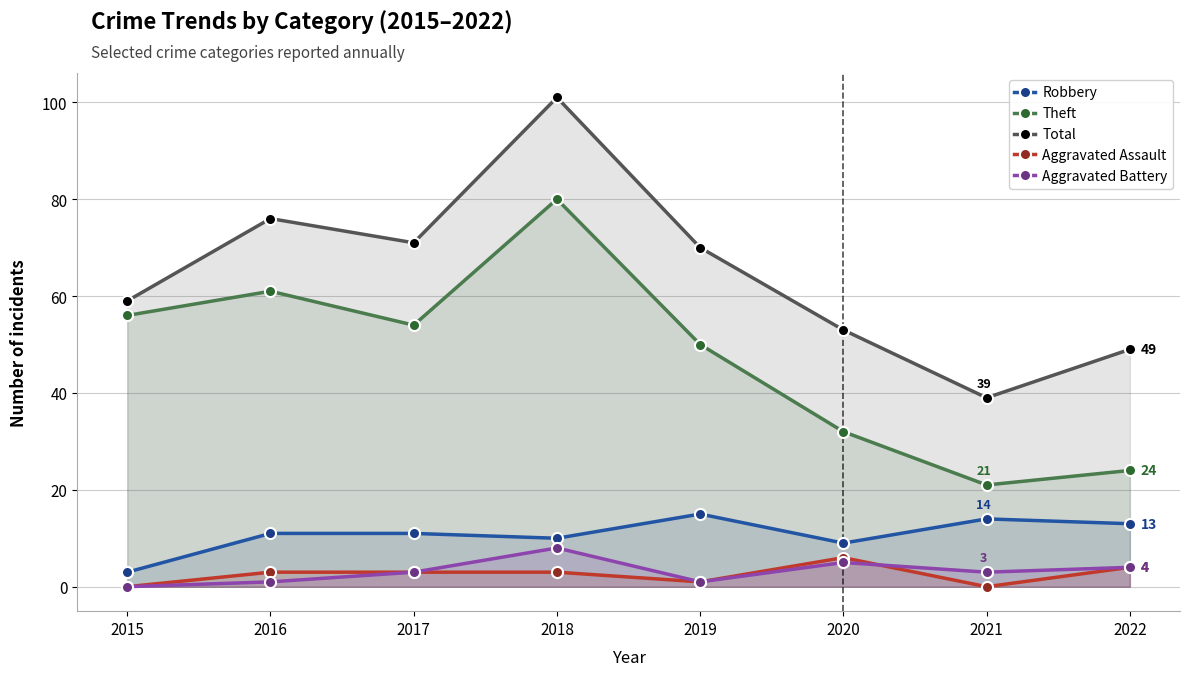

What is the average value of the Robbery series?

11